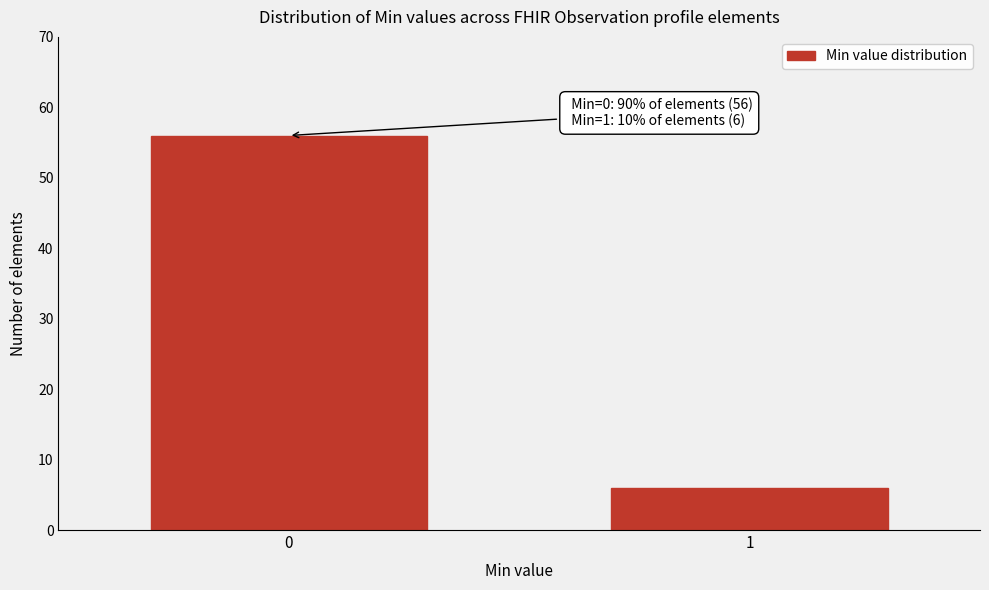

Reading left to right, what are all the values shown in this chart?

0=56	1=6